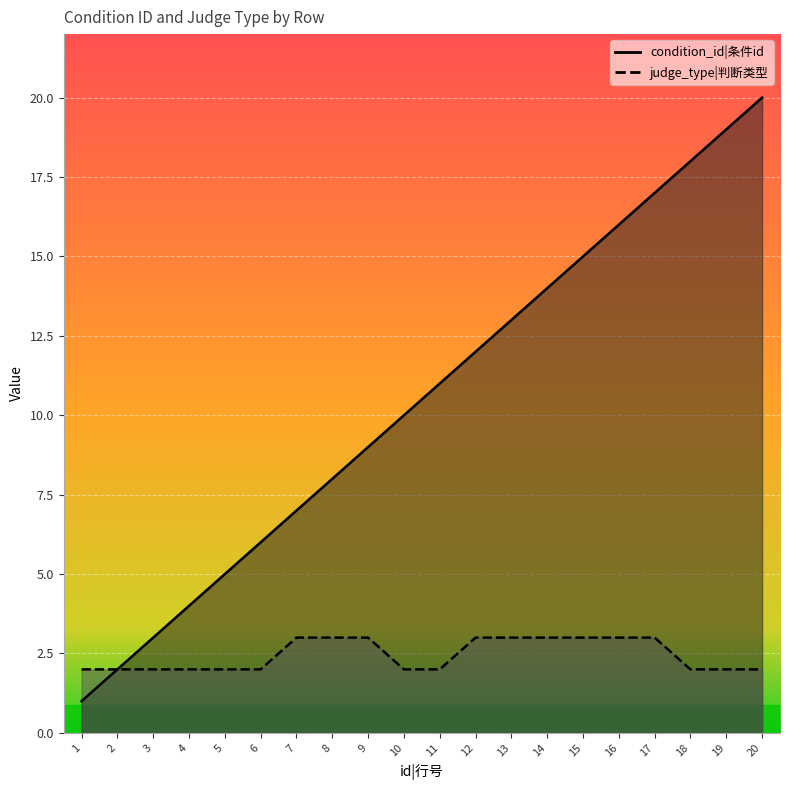

Where is condition_id nearest to the value 10?

10